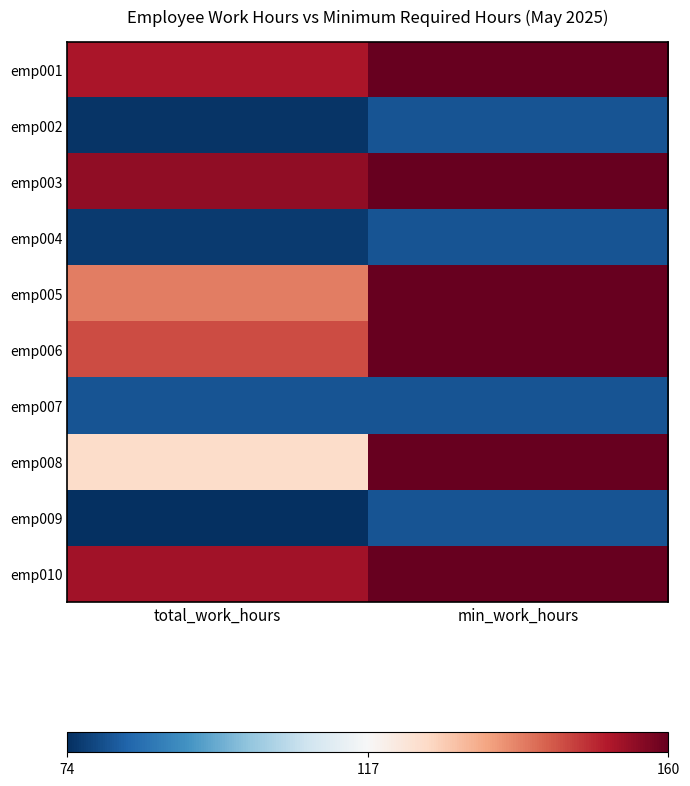

What is the maximum value shown in the chart?

160